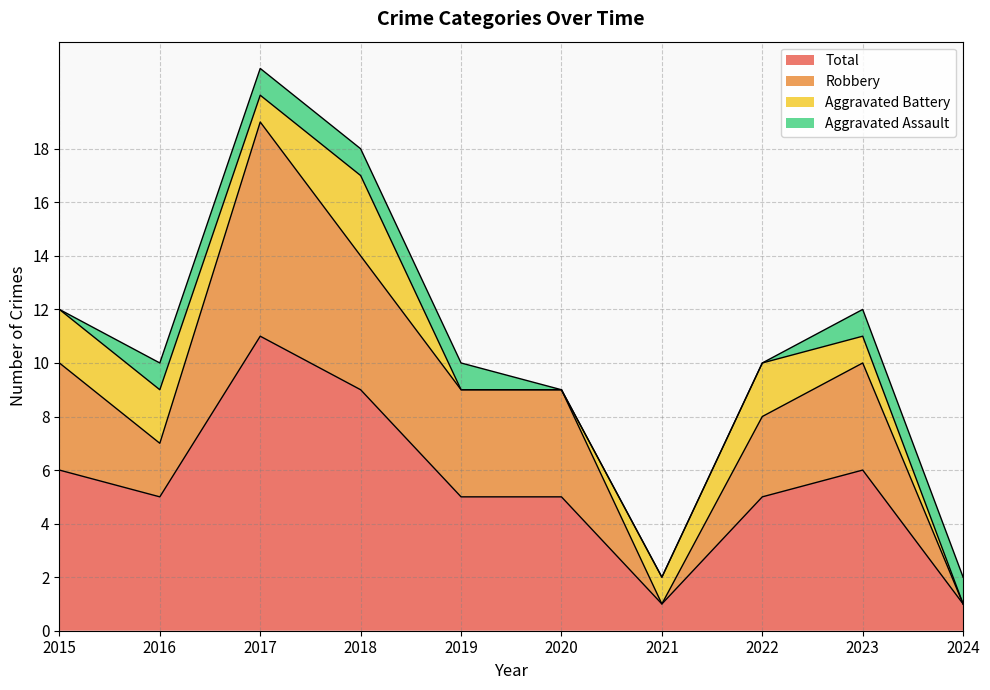

Between 2020 and 2024, which series saw the biggest shift?

Robbery